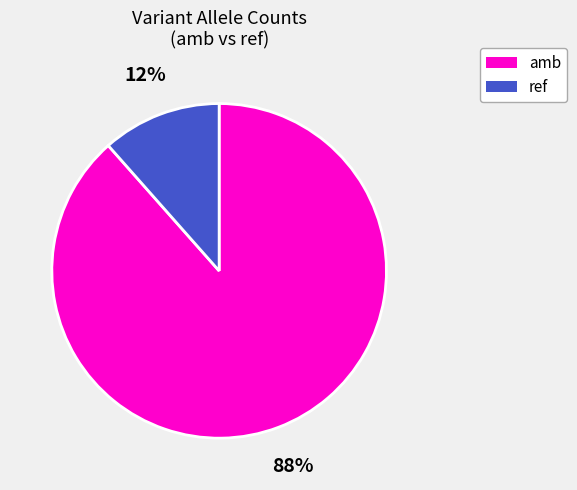

How many slices are in this pie chart?

2